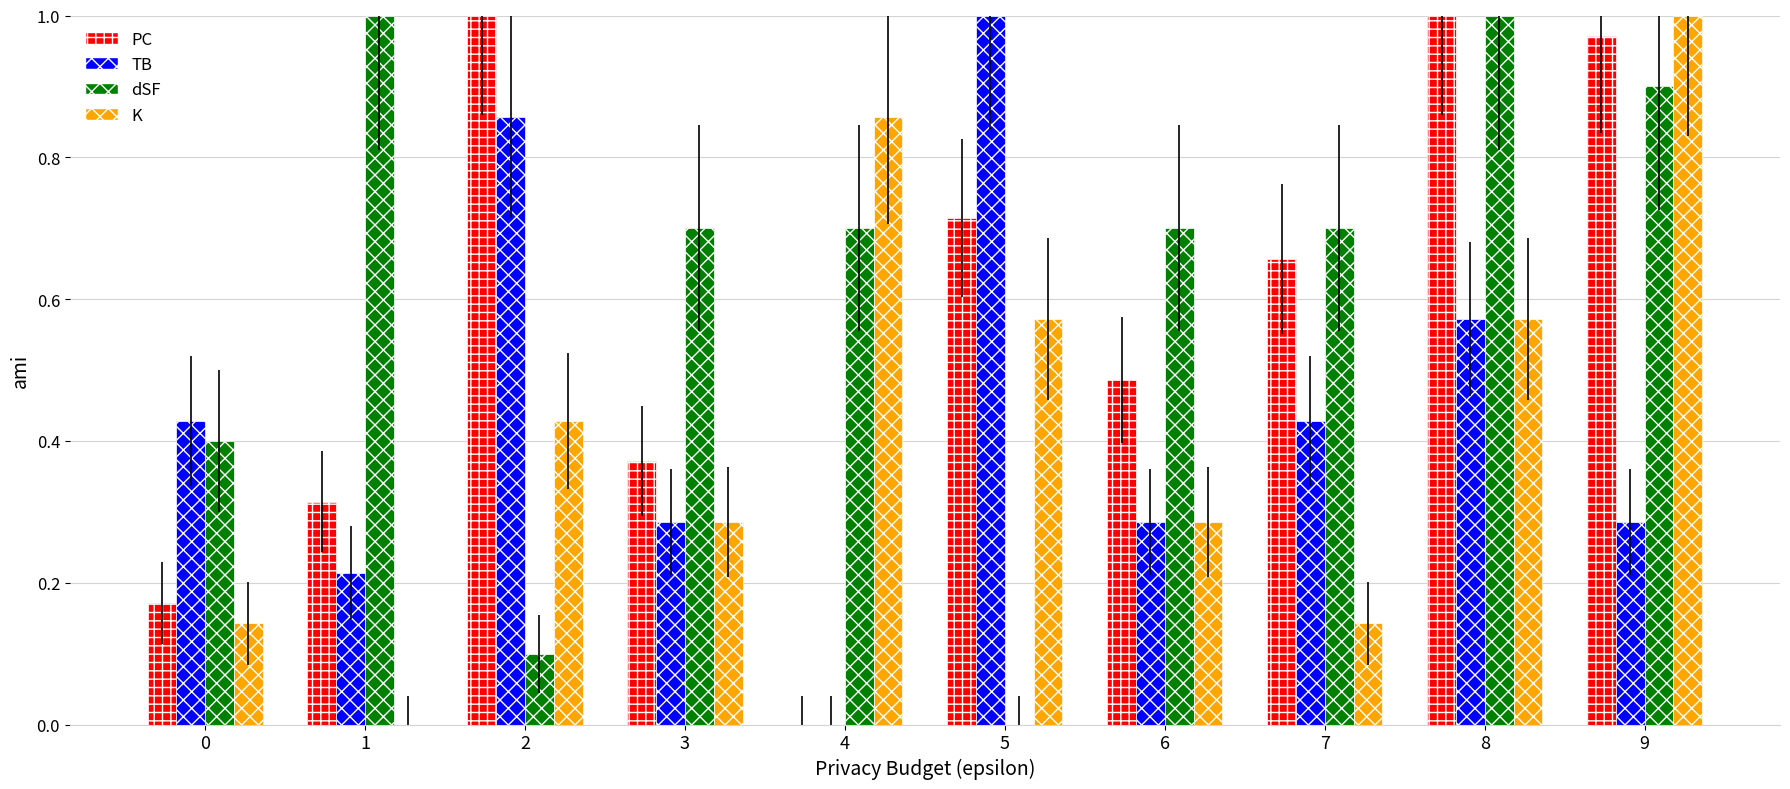

Which series has the largest total across all categories?

dSF